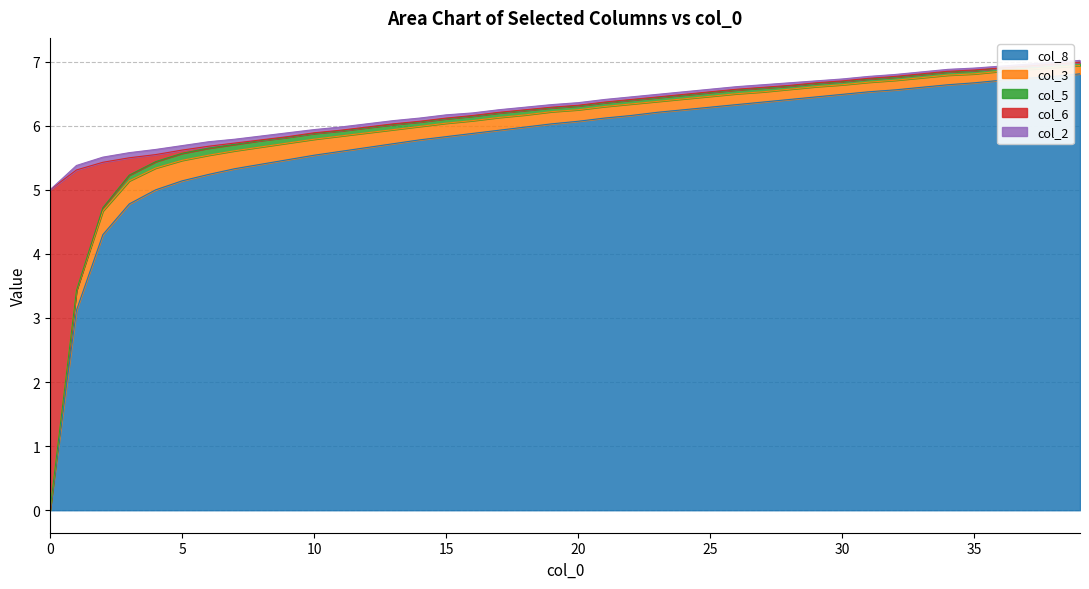

How many times do col_8 and col_6 cross each other?

1